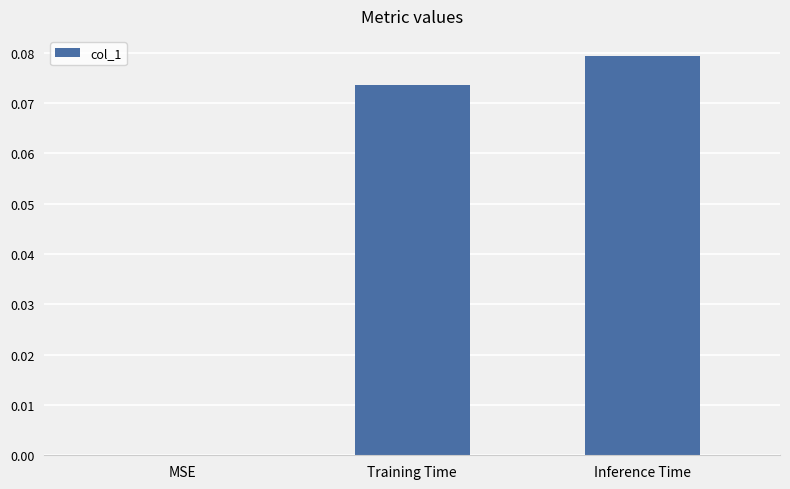

What is the change in value from MSE to Inference Time?

+0.1